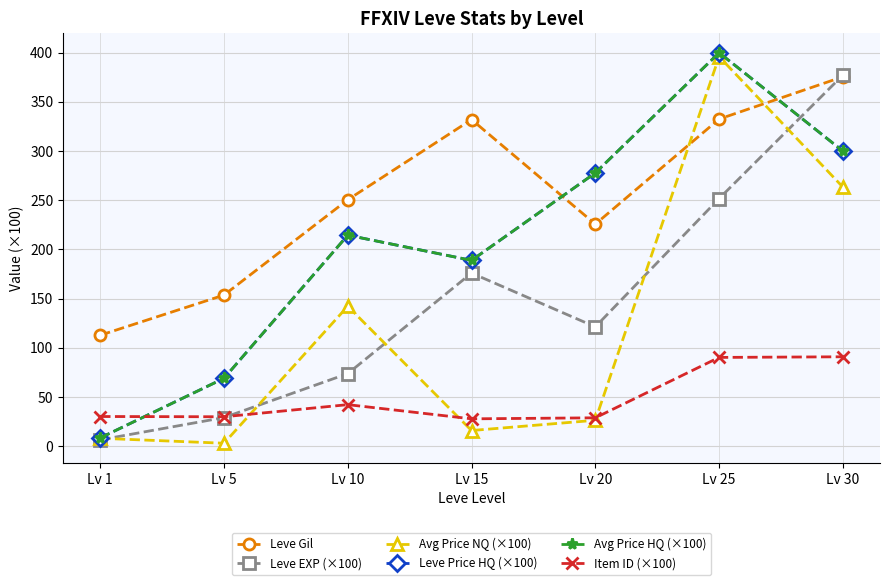

True or false: Avg Price NQ (×100) and Leve Price HQ (×100) cross at least once.

False